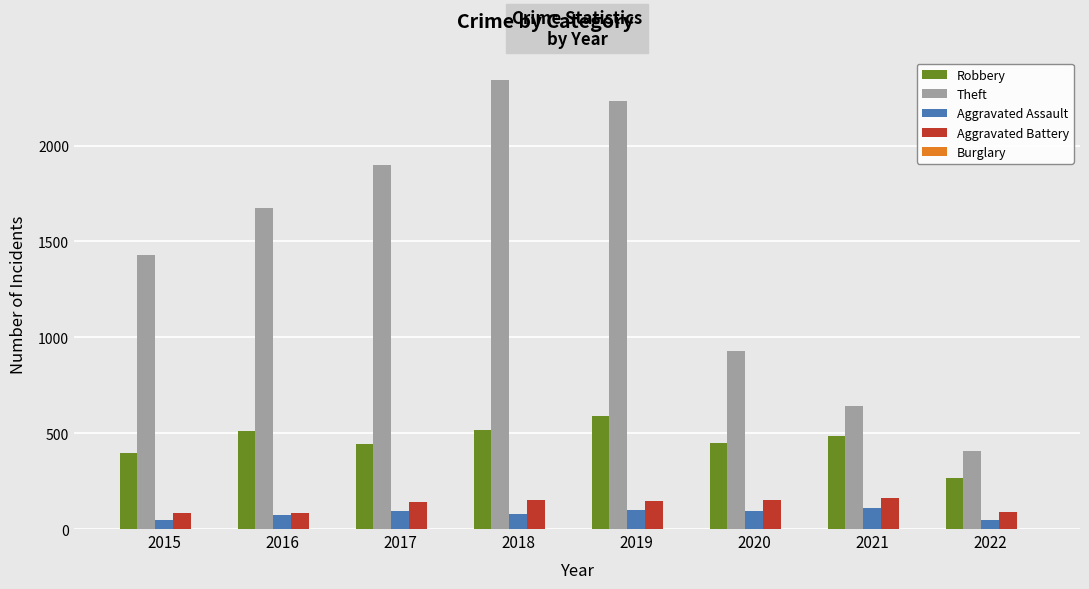

The value of Robbery at 2018 is 861. True or false?

False